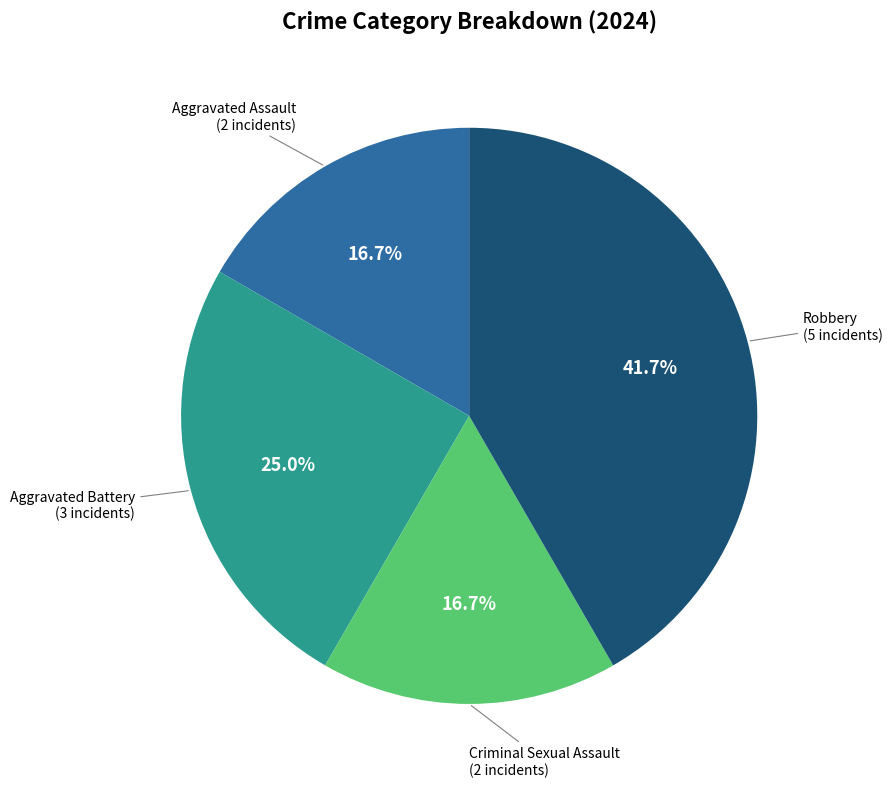

Count the number of slices in the pie.

4